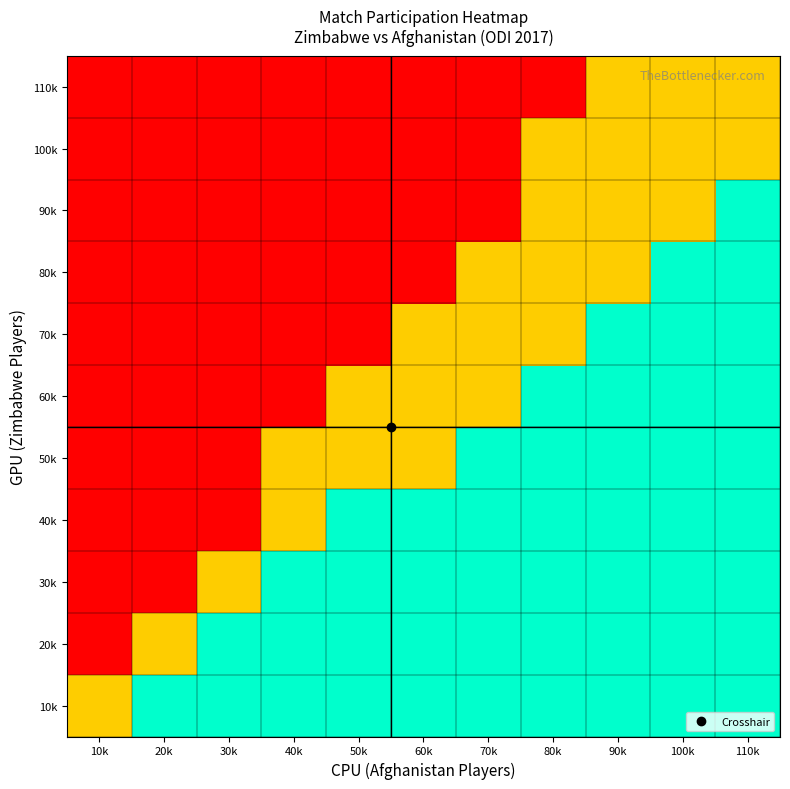

At which category is the sum across all series the highest?

110k